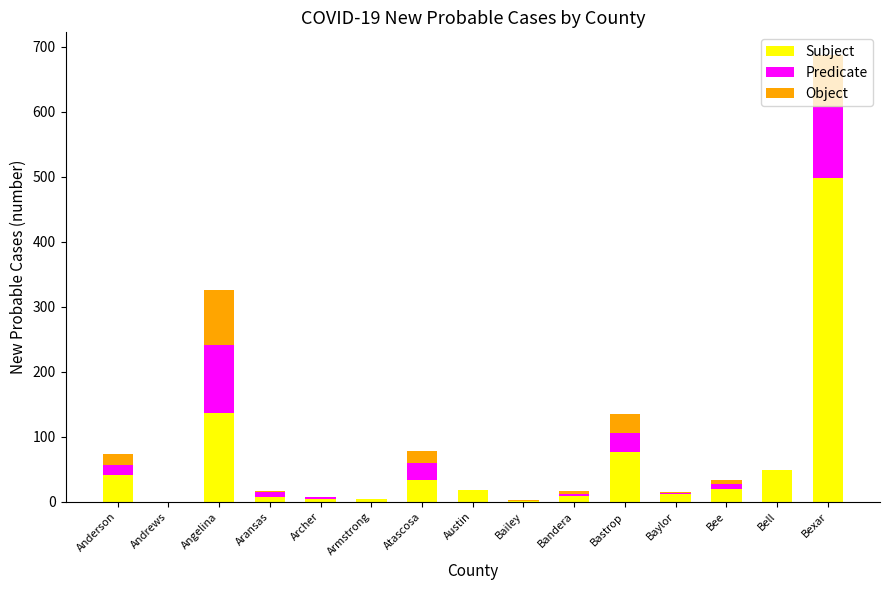

At which label does Subject reach its peak?

Bexar